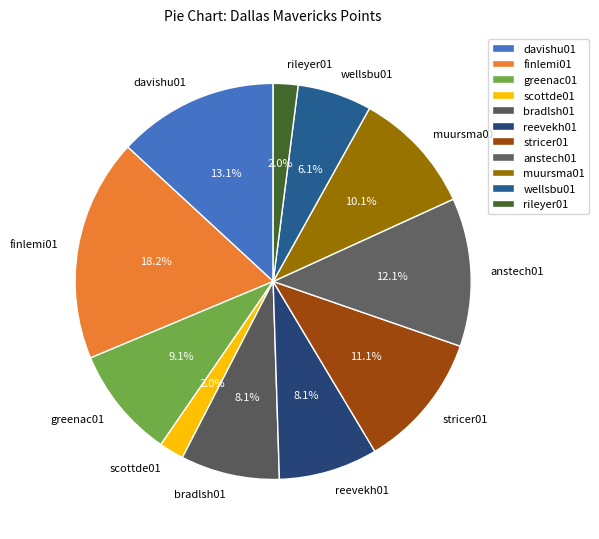

To the nearest percent, what portion does davishu01 represent?

13%